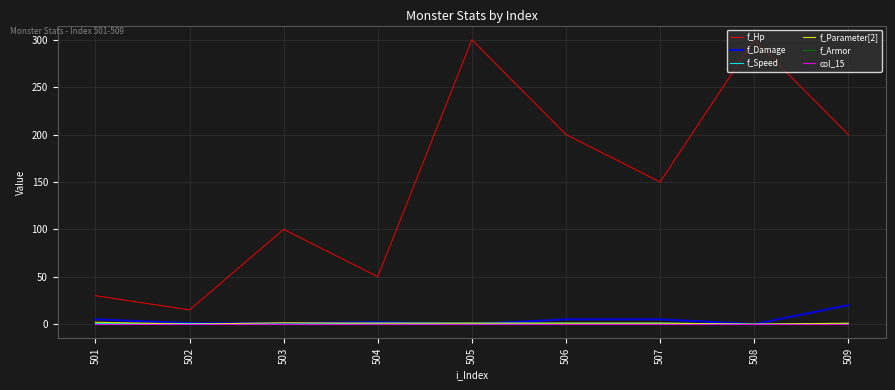

Does the chart have visible grid lines?

Yes